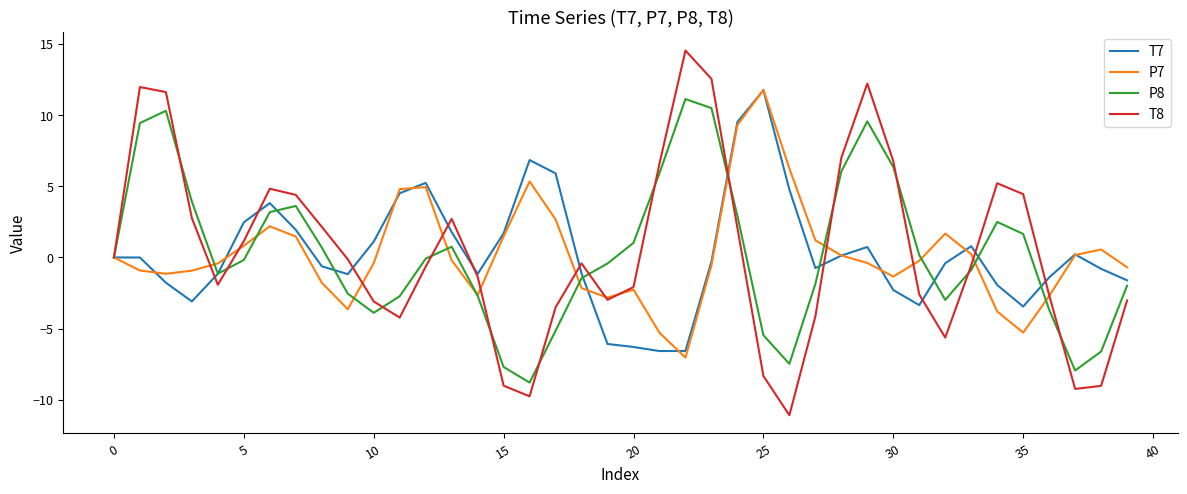

Does the chart have visible grid lines?

No